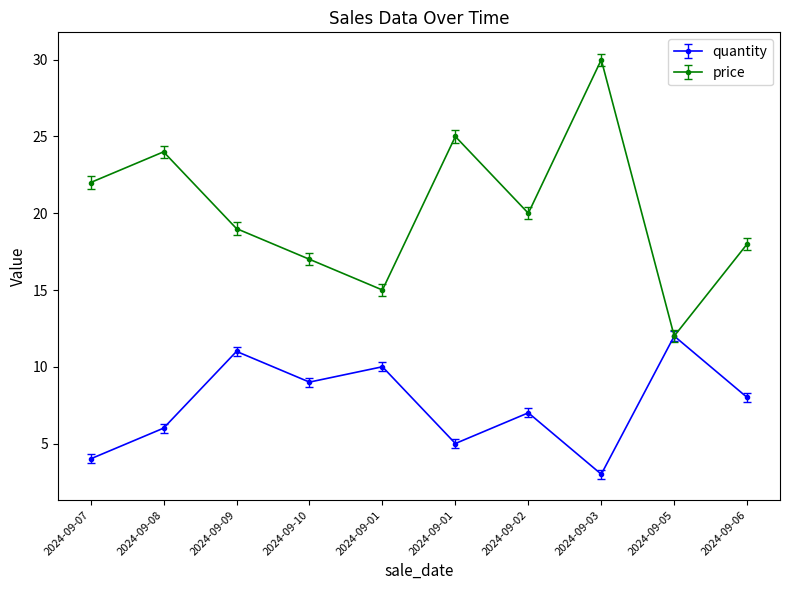

How many data points does each series have?

10